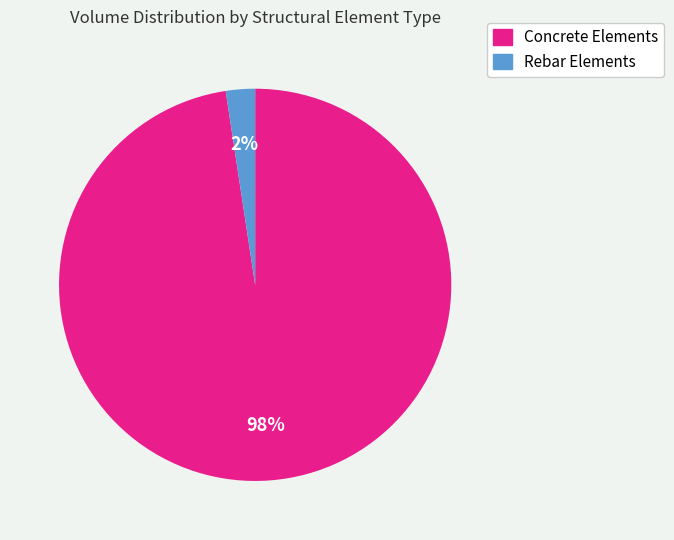

How many slices are in this pie chart?

2